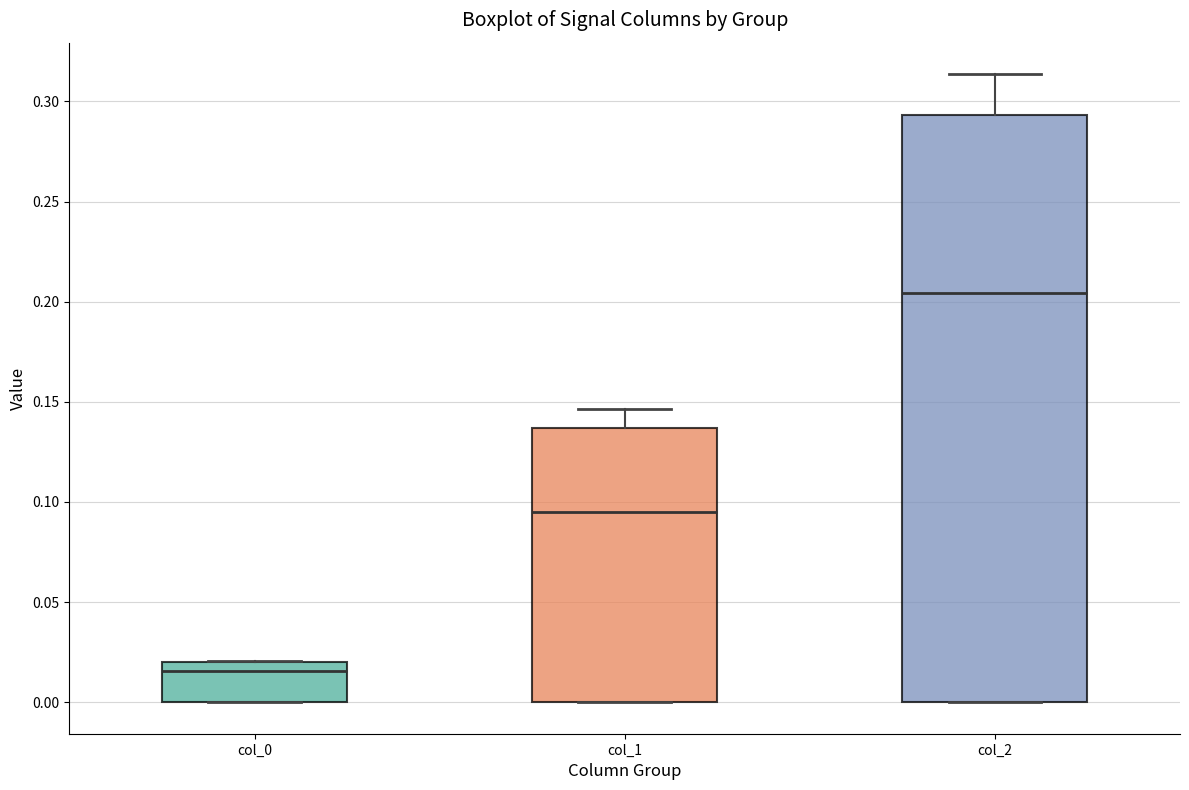

Which box is the tallest, from its lower edge to its upper edge?

col_2